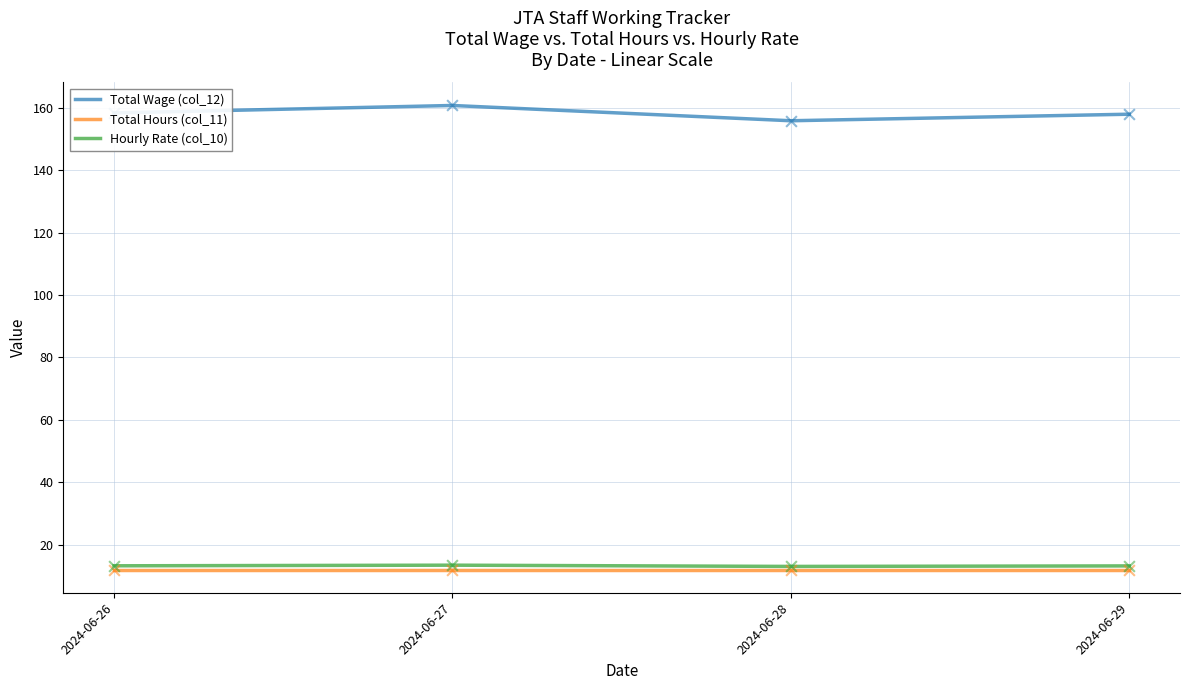

Which series has the largest total across all categories?

Total Wage (col_12)